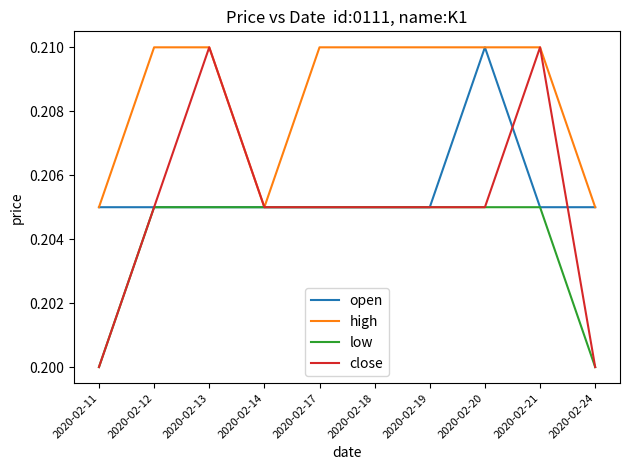

True or false: open has more than 0 interior local peaks.

True